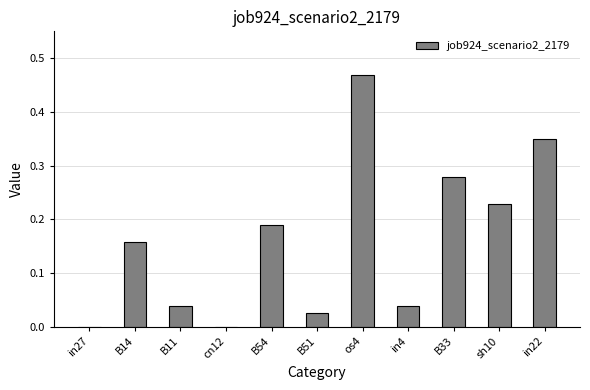

What is the sum of all values?

1.8